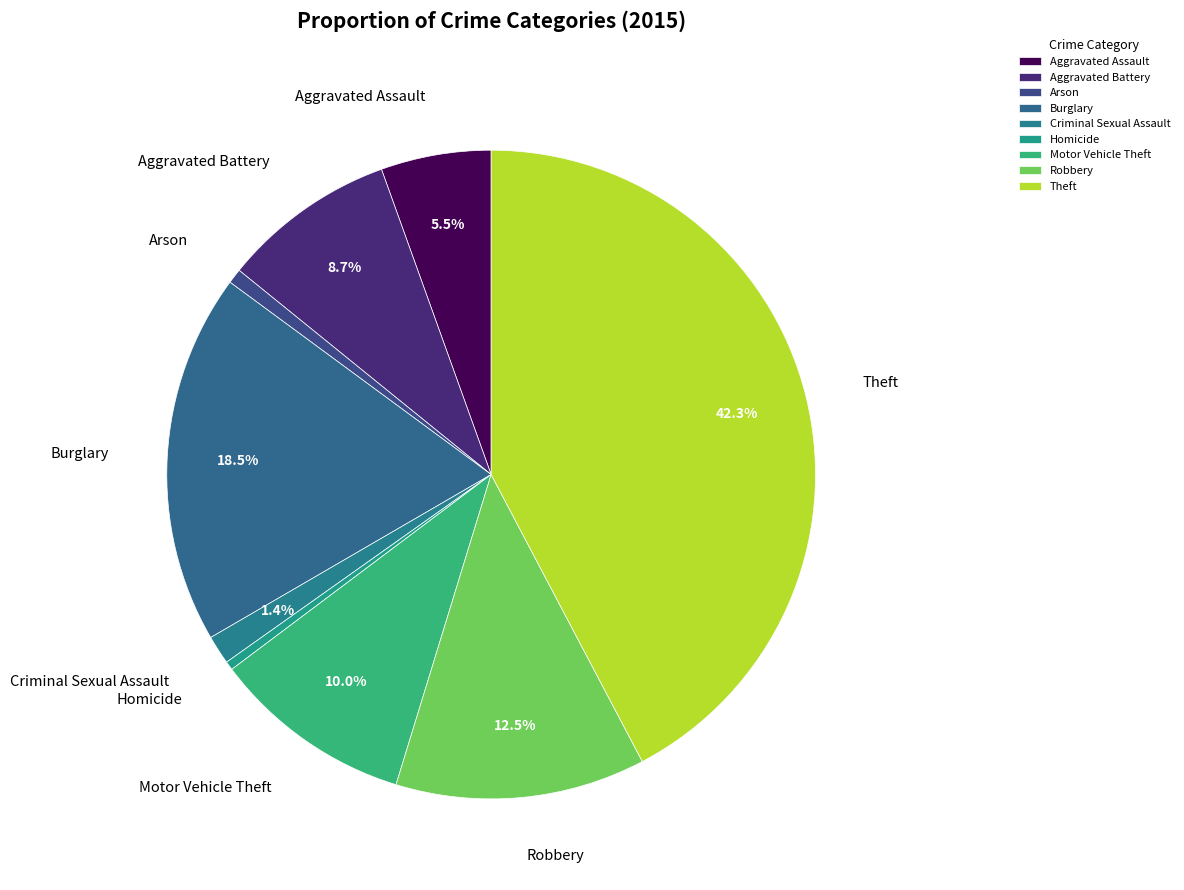

Which slice is the largest?

Theft